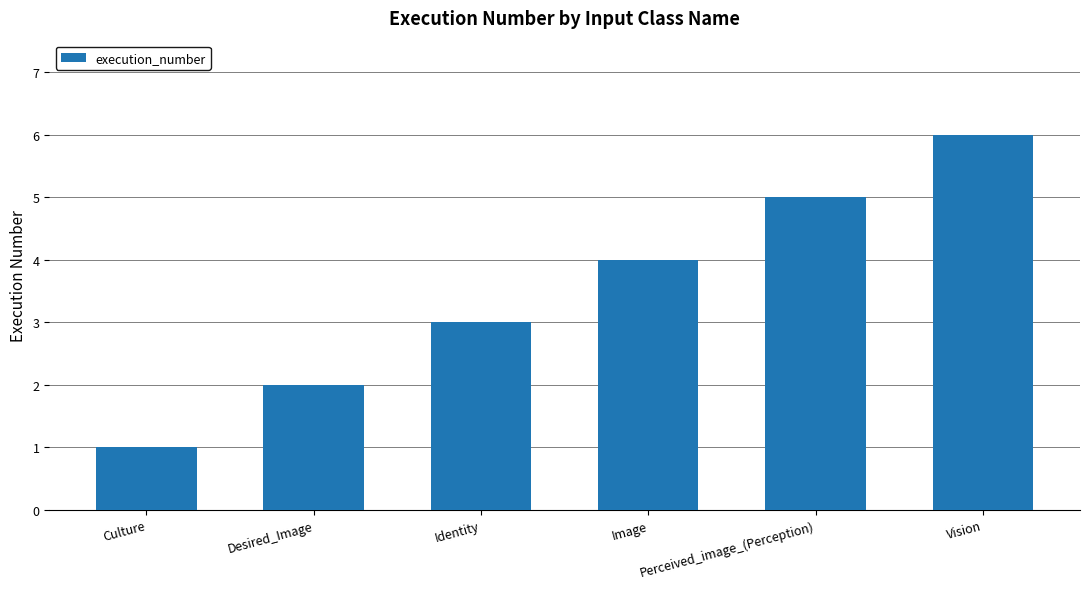

What is the difference between the maximum and minimum values?

5